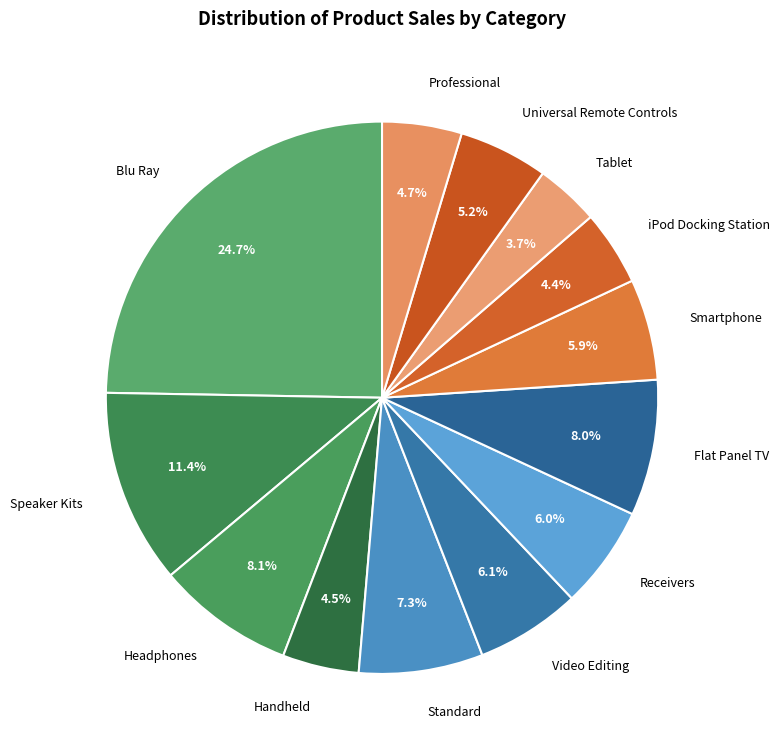

Is it true that iPod Docking Station is 4% of the pie?

True